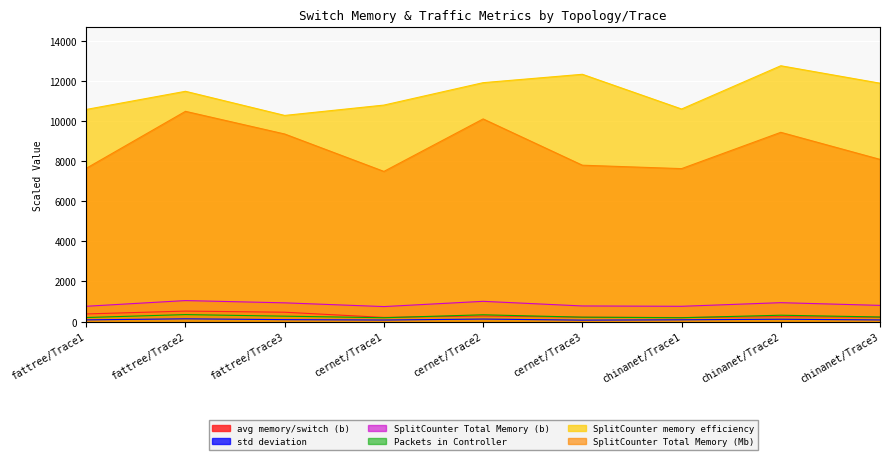

Which series has the largest total across all categories?

SplitCounter memory efficiency